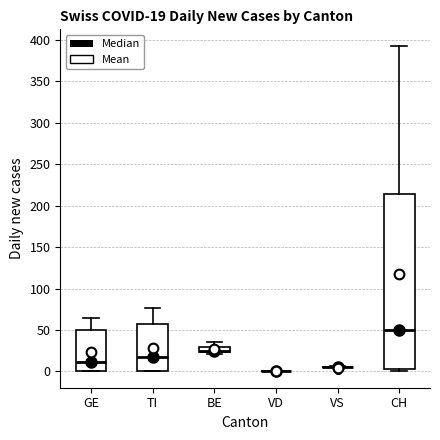

Comparing the boxes themselves (not the whiskers), which one is the tallest?

CH